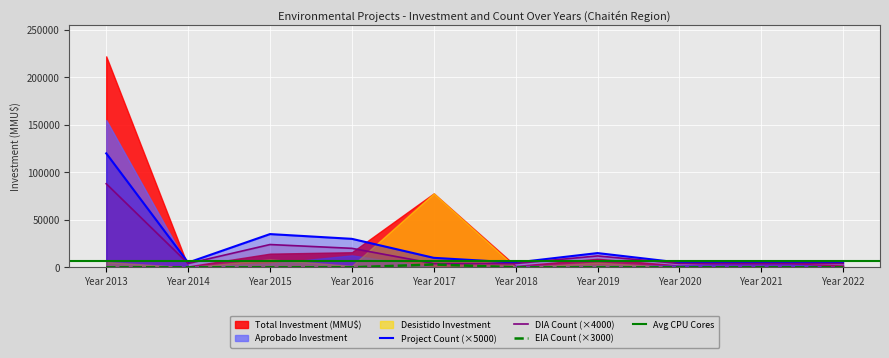

What is the value of the DIA Count point at the 1st from the left?

88000